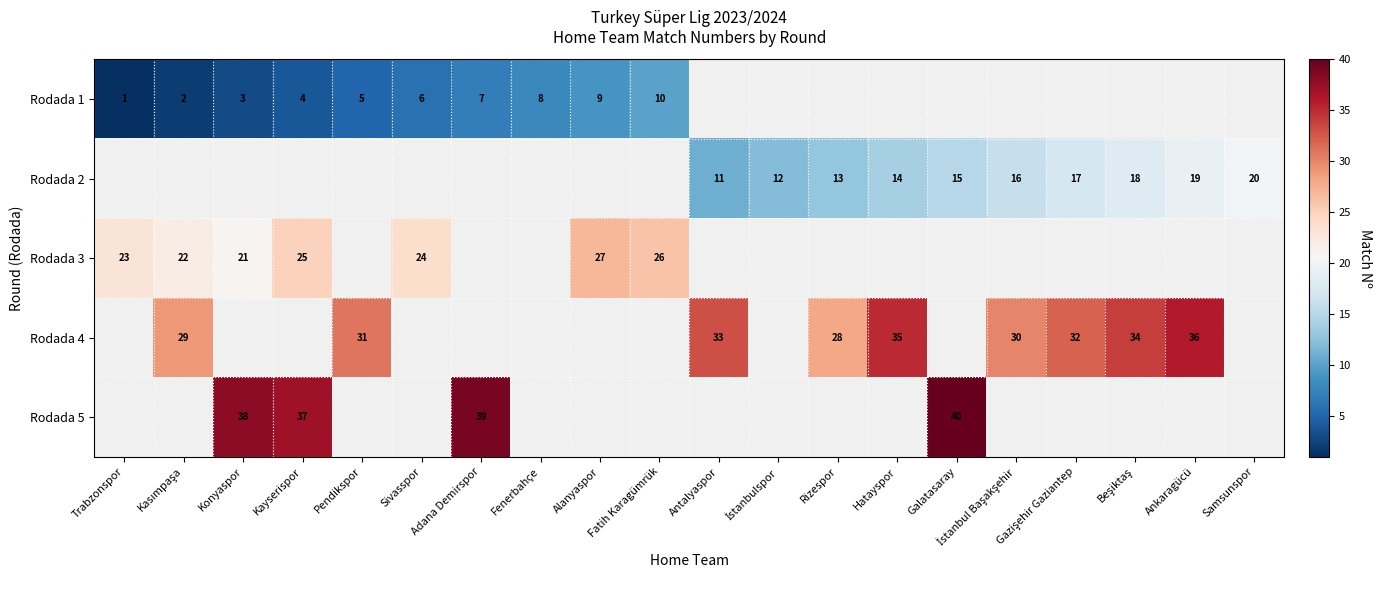

The value of Rodada 4 at Rizespor is 42. True or false?

False